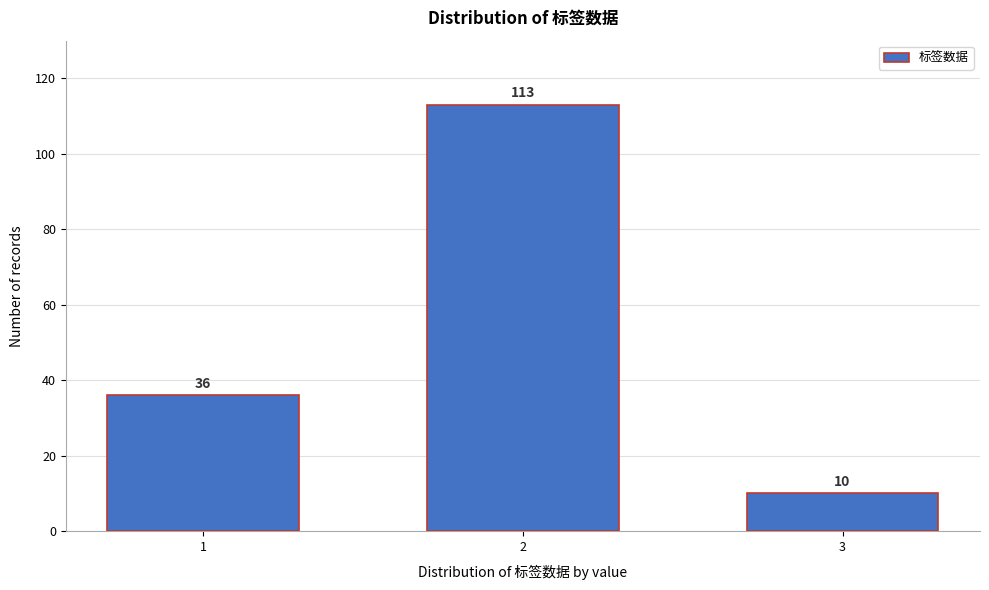

Reading right to left, list all the values displayed in this chart.

3=10	2=113	1=36